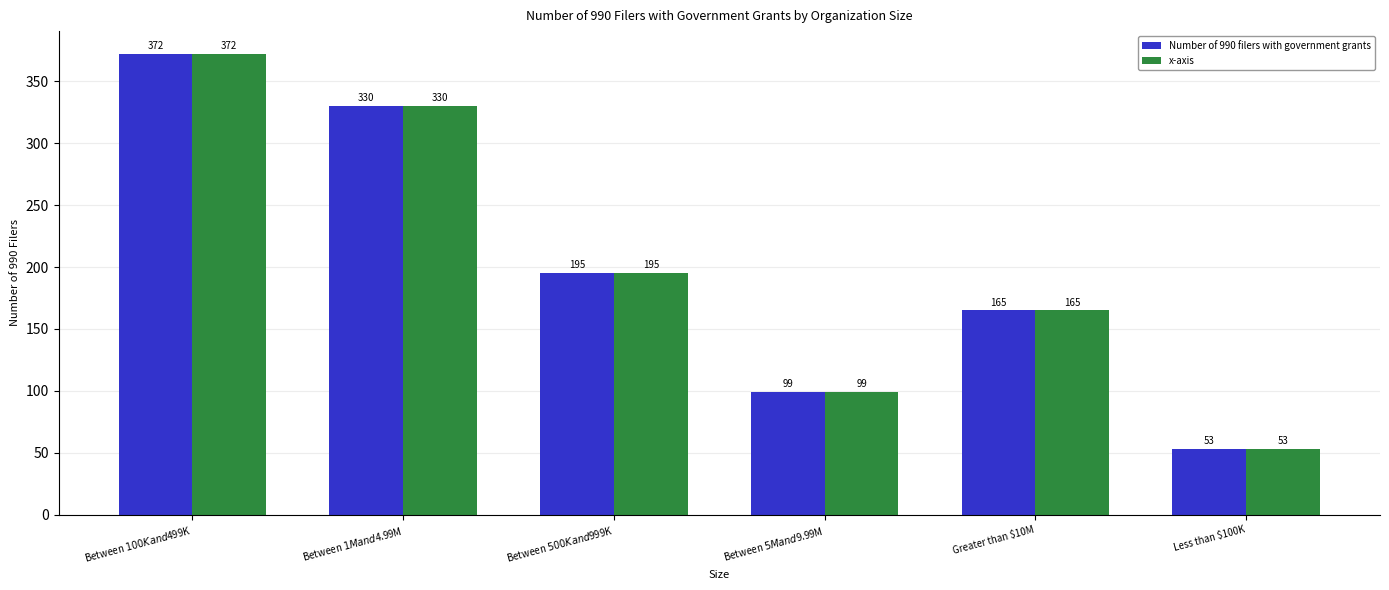

Are the bars grouped side by side (vs. stacked)?

Yes